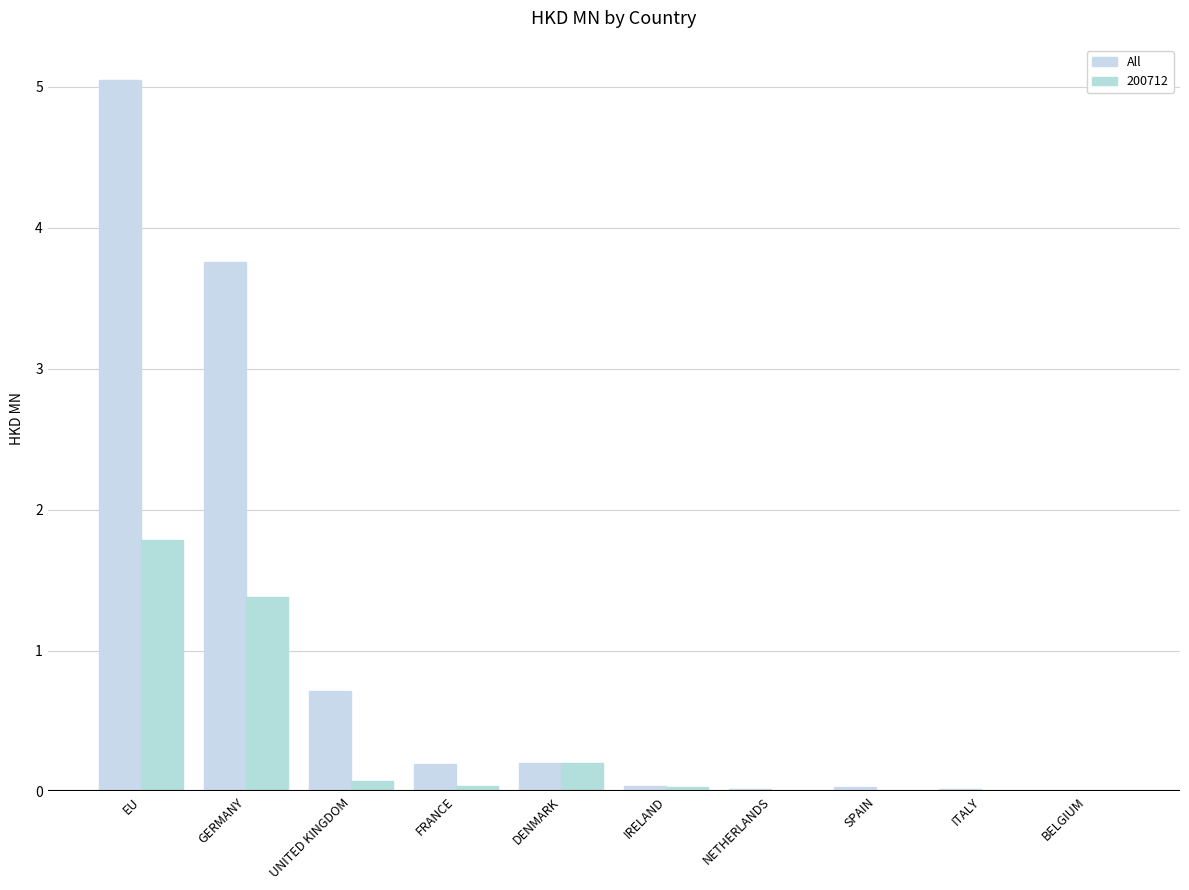

Does the chart contain stacked bars?

No